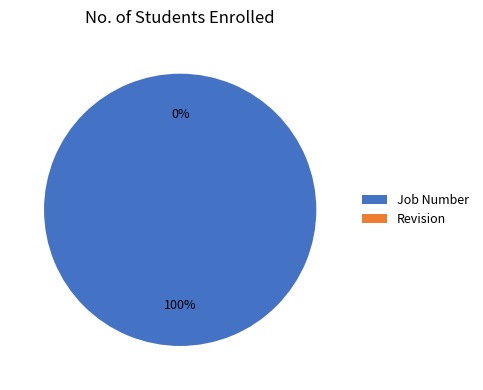

How many segments does this pie chart have?

2